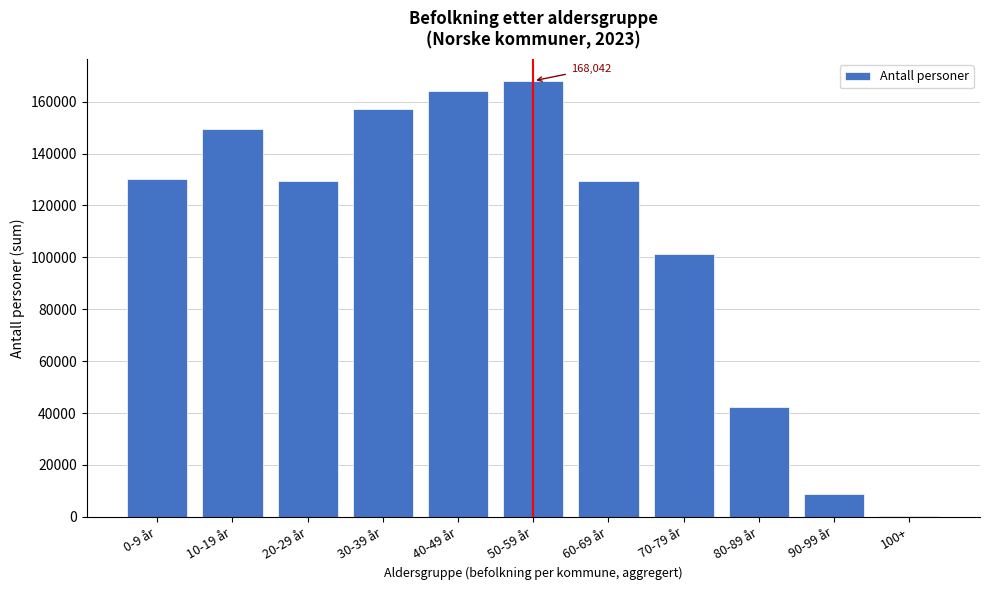

Is it true that the value at 50-59 år is 168042?

True